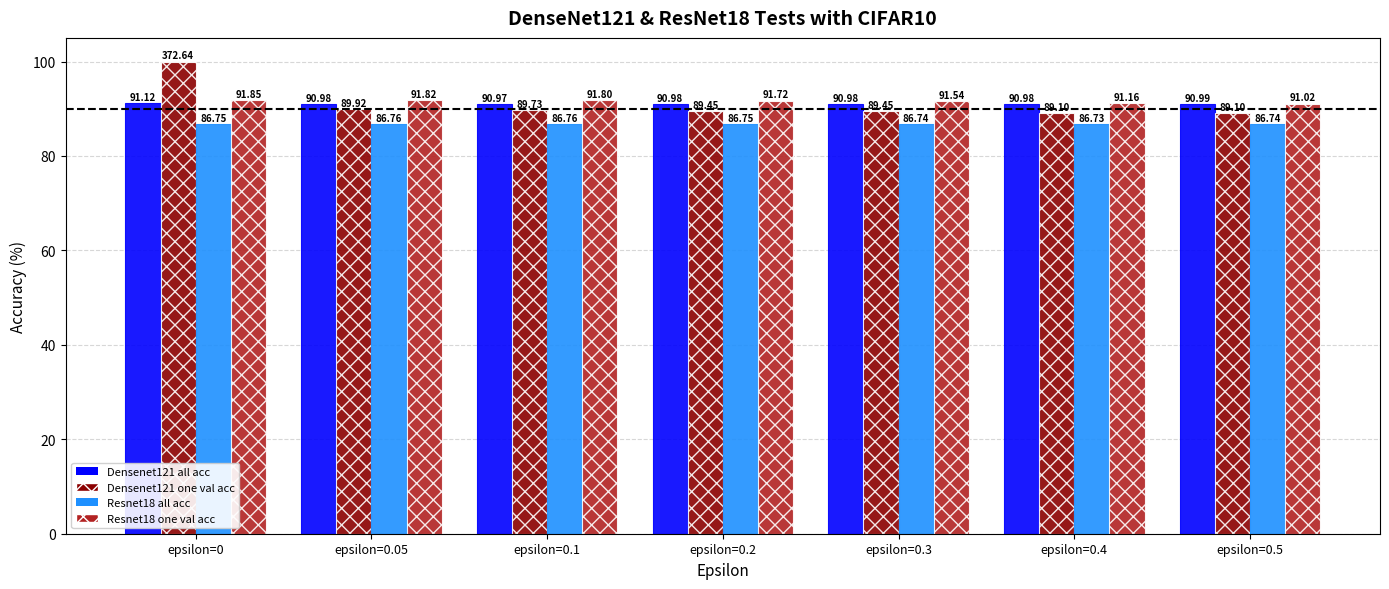

What is the spread (max minus min) of values at epsilon=0.5?

4.3